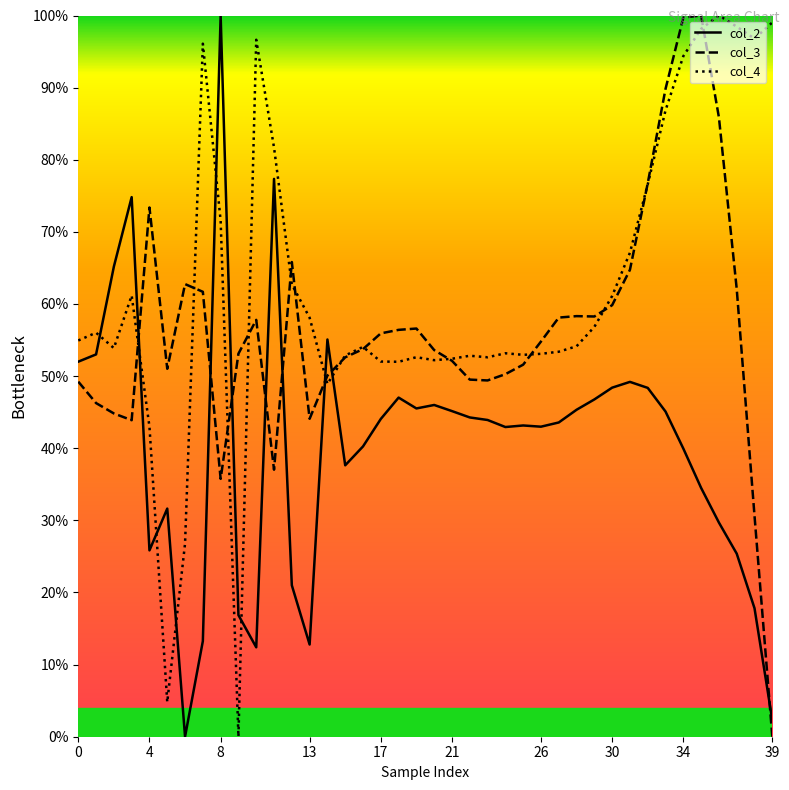

How many data points in col_2 are less than 43?

18